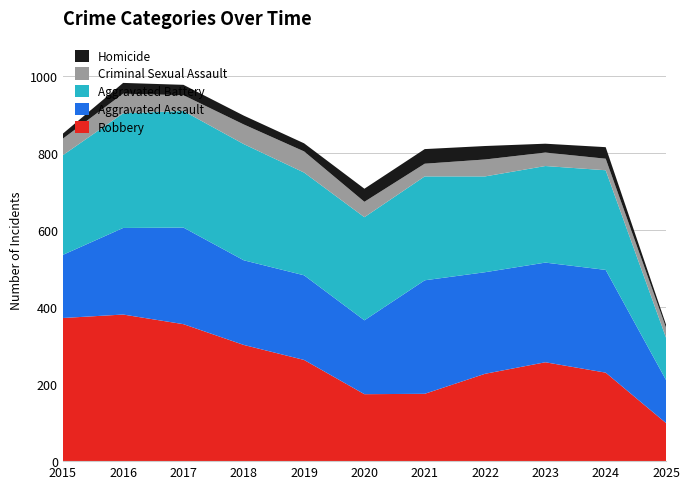

Reading left to right, what are all the values shown in this chart?

Robbery: 2015=372	2016=381	2017=356	2018=302	2019=263	2020=174	2021=175	2022=227	2023=257	2024=230	2025=99
Aggravated Assault: 2015=164	2016=225	2017=251	2018=220	2019=220	2020=192	2021=295	2022=264	2023=259	2024=267	2025=112
Aggravated Battery: 2015=259	2016=298	2017=303	2018=302	2019=267	2020=268	2021=270	2022=249	2023=251	2024=259	2025=110
Criminal Sexual Assault: 2015=43	2016=51	2017=41	2018=51	2019=55	2020=40	2021=33	2022=44	2023=35	2024=30	2025=26
Homicide: 2015=13	2016=28	2017=27	2018=23	2019=21	2020=34	2021=38	2022=35	2023=23	2024=30	2025=8